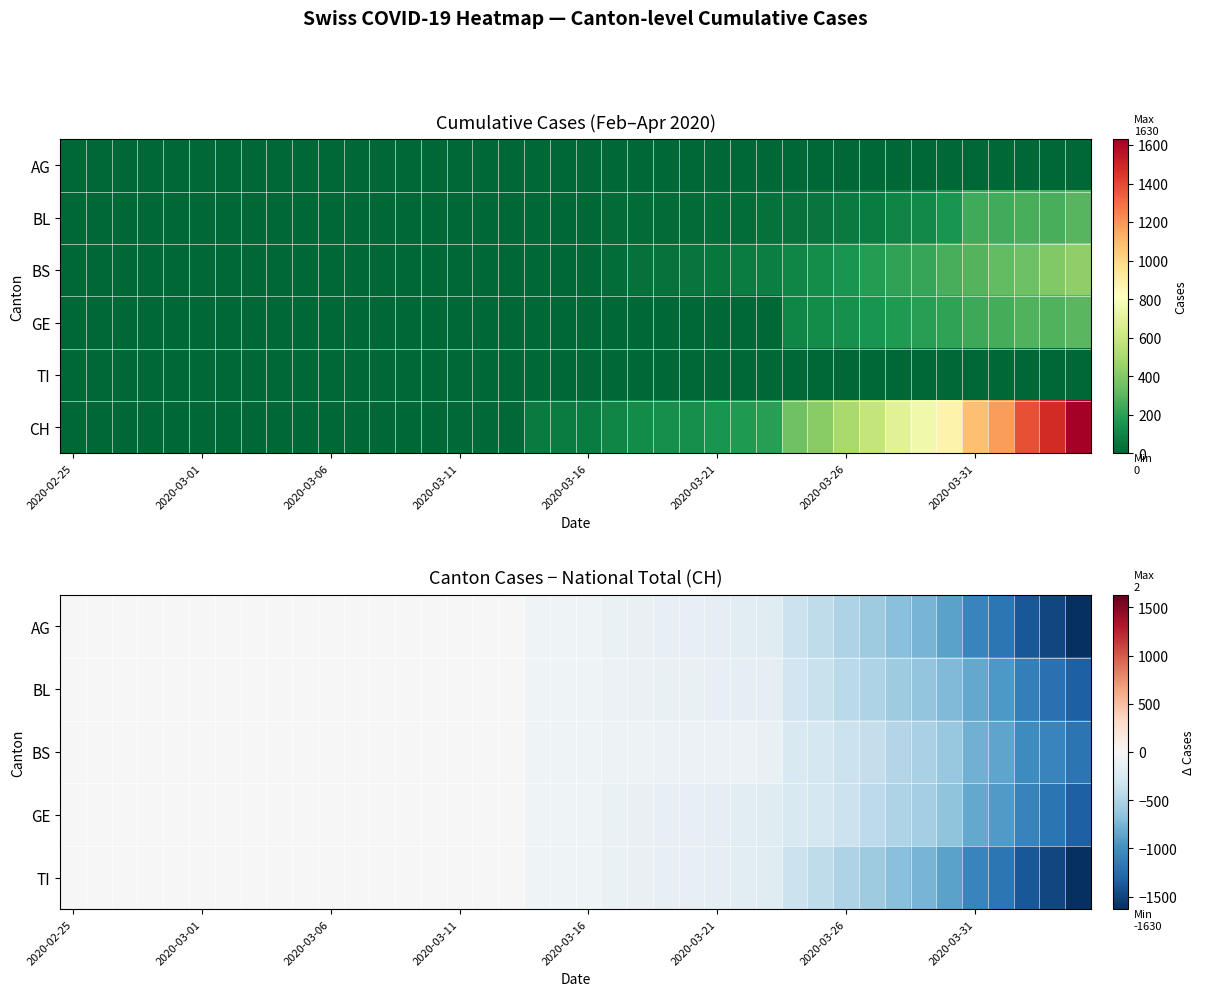

What is the minimum value for AG?

-1630